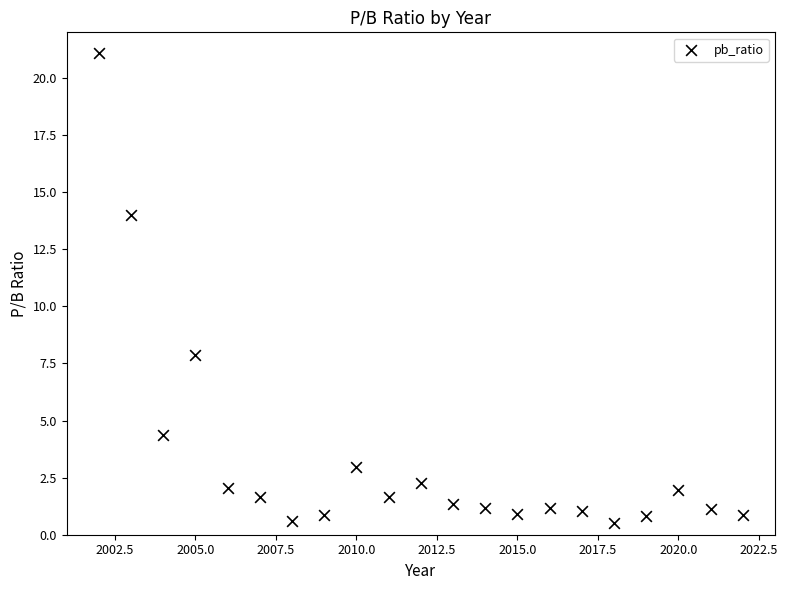

What is the range of X values (max minus min)?

20.0